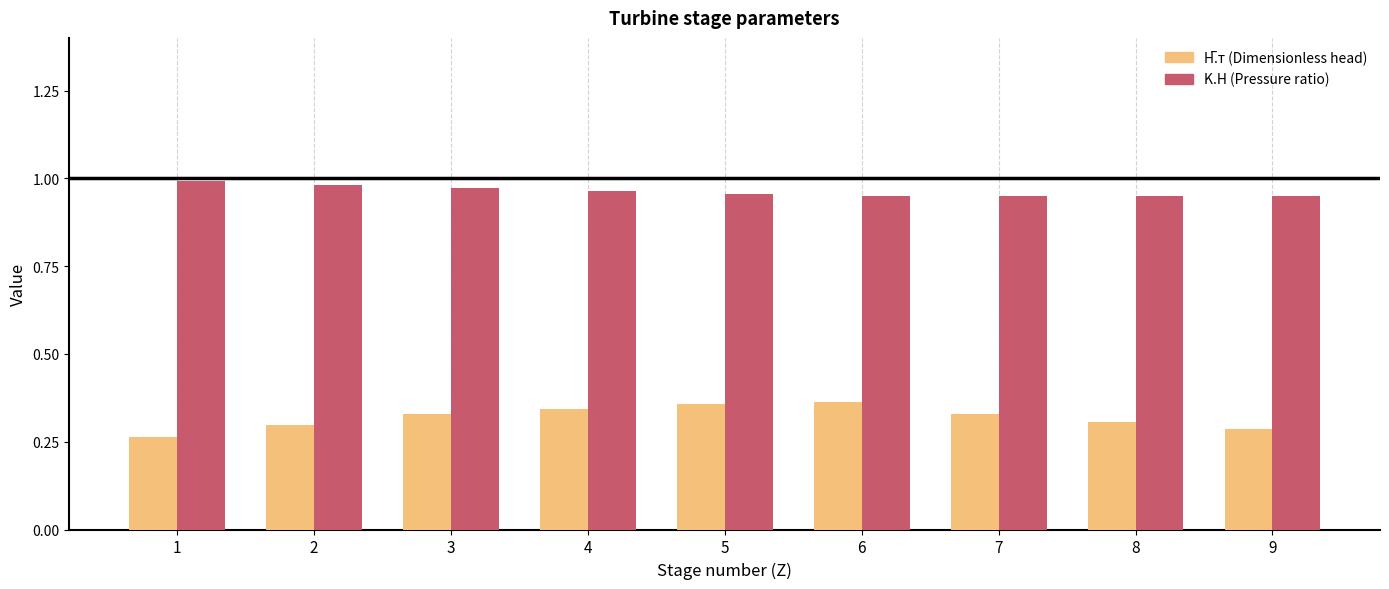

What is the difference between the highest and lowest values at 3?

0.6